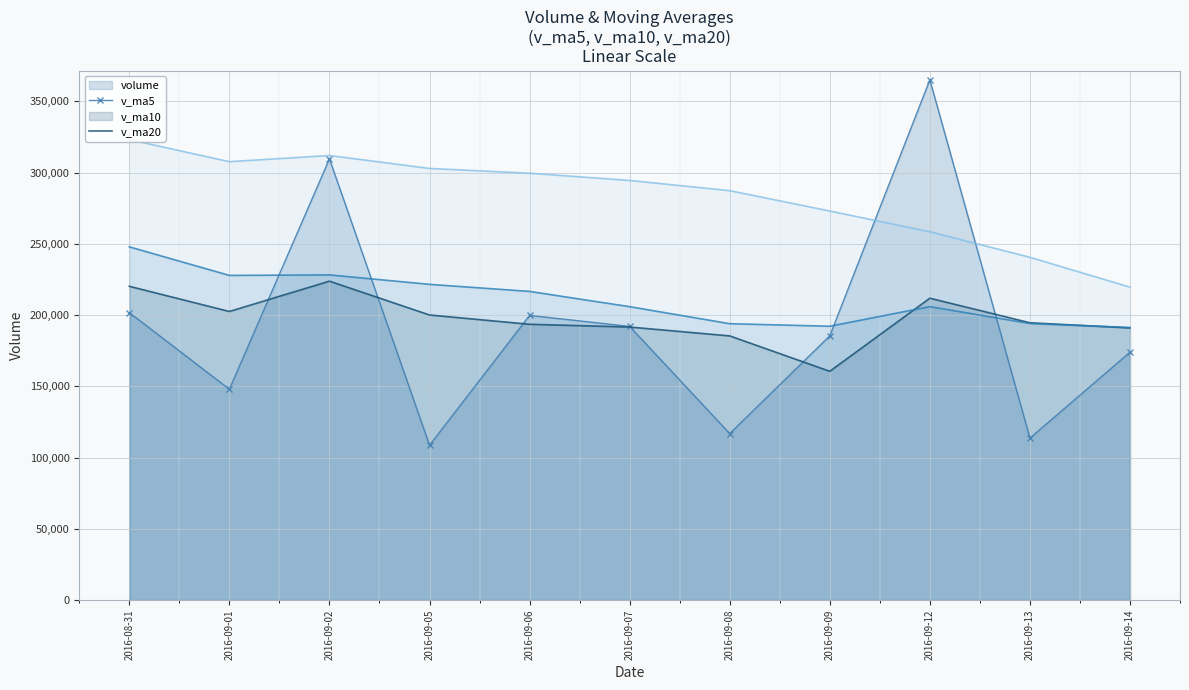

Reading left to right, what are all the values shown in this chart?

volume_line: 201771.5	147980.6	309687.6	108689.3	199806.0	192100.3	116864.0	185439.2	365157.8	113683.9	173984.2
v_ma5_line: 220238.6	202572.4	223843.9	200103.5	193587.0	191652.8	185429.5	160579.8	211873.5	194649.0	191025.8
v_ma10_line: 247936.8	227887.3	228239.4	221618.4	216657.7	205945.7	194000.9	192211.8	205988.5	194118.0	191339.3
v_ma20_line: 323202.0	307712.2	312038.8	302963.9	299595.3	294538.2	287369.2	273069.4	258509.1	240605.3	219638.0